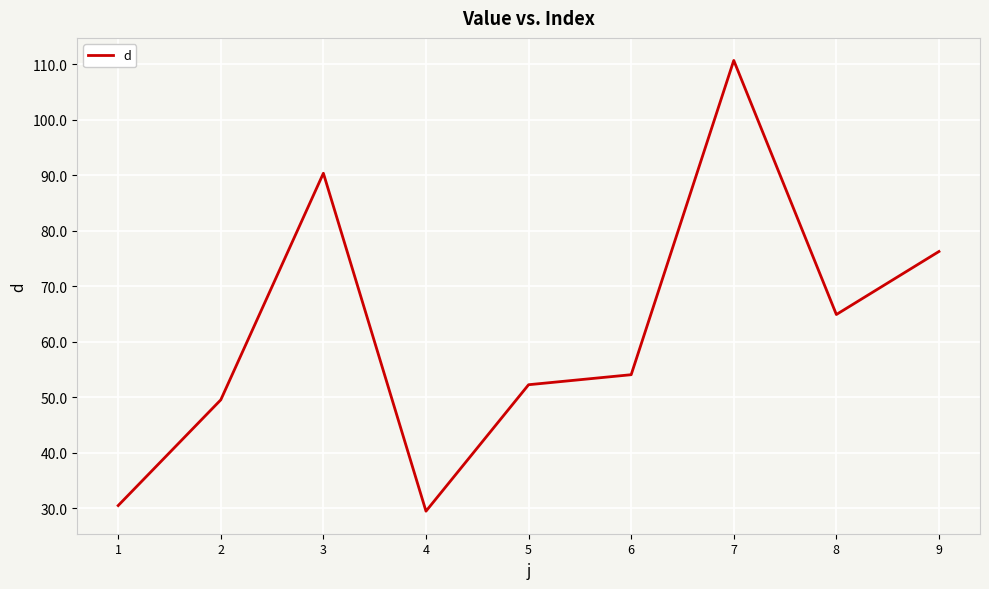

How many lines are shown in the chart?

1